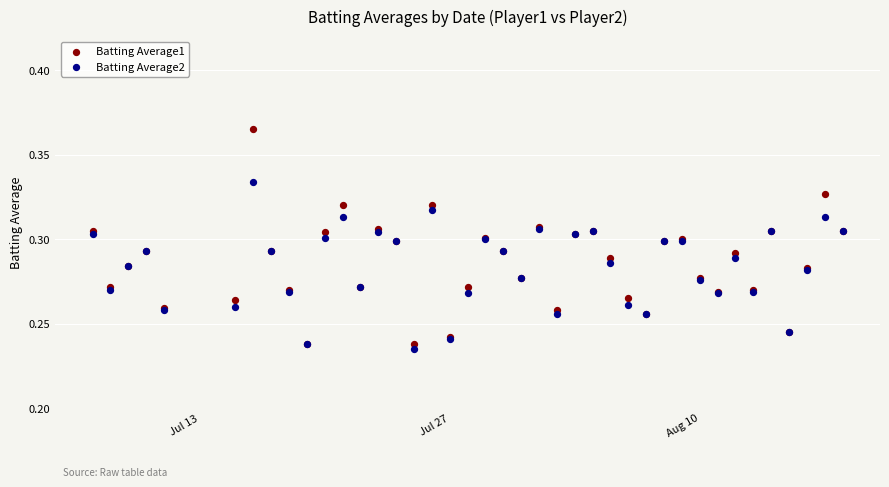

What are all the series names shown in the legend?

Batting Average1, Batting Average2